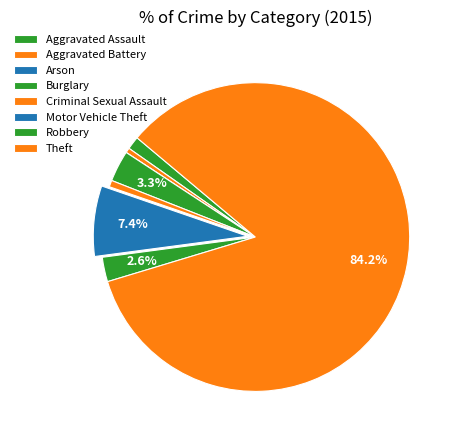

Which category has the biggest portion of the pie?

Theft